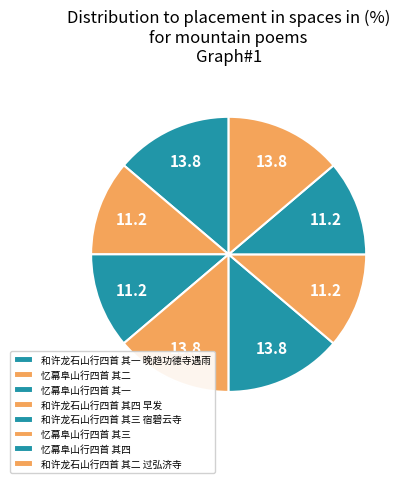

How many slices are in this pie chart?

8